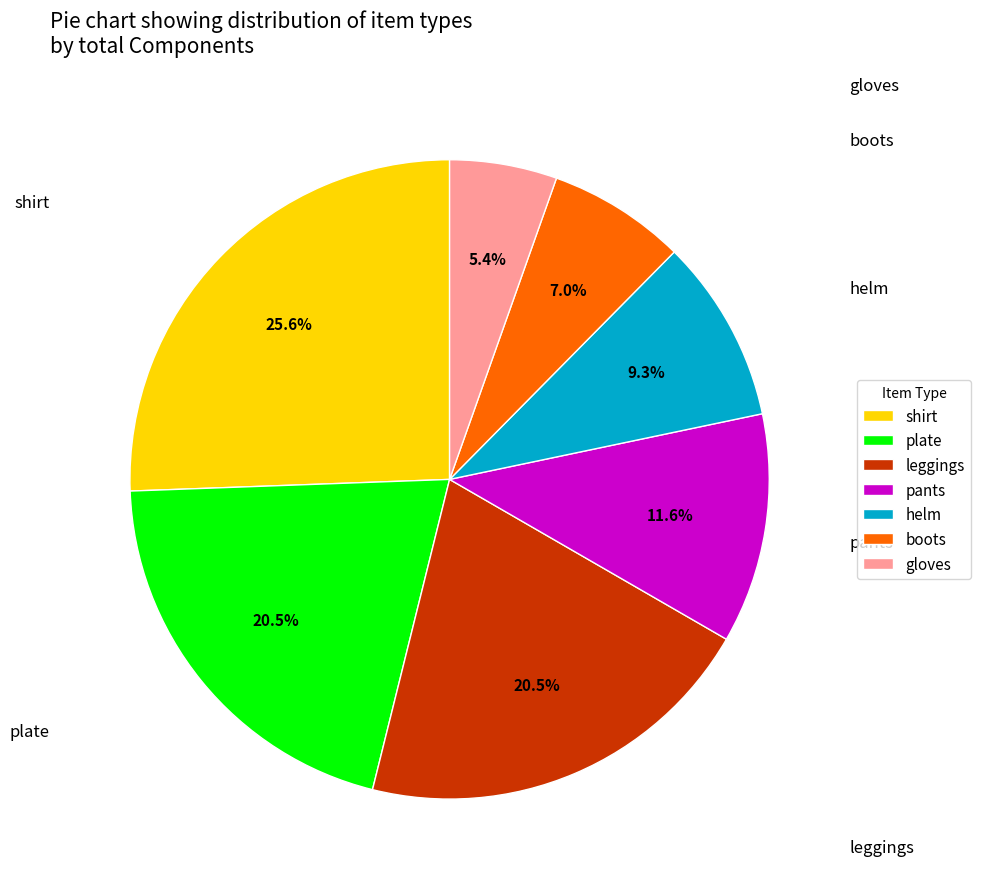

What percentage is NOT represented by helm?

90.7%